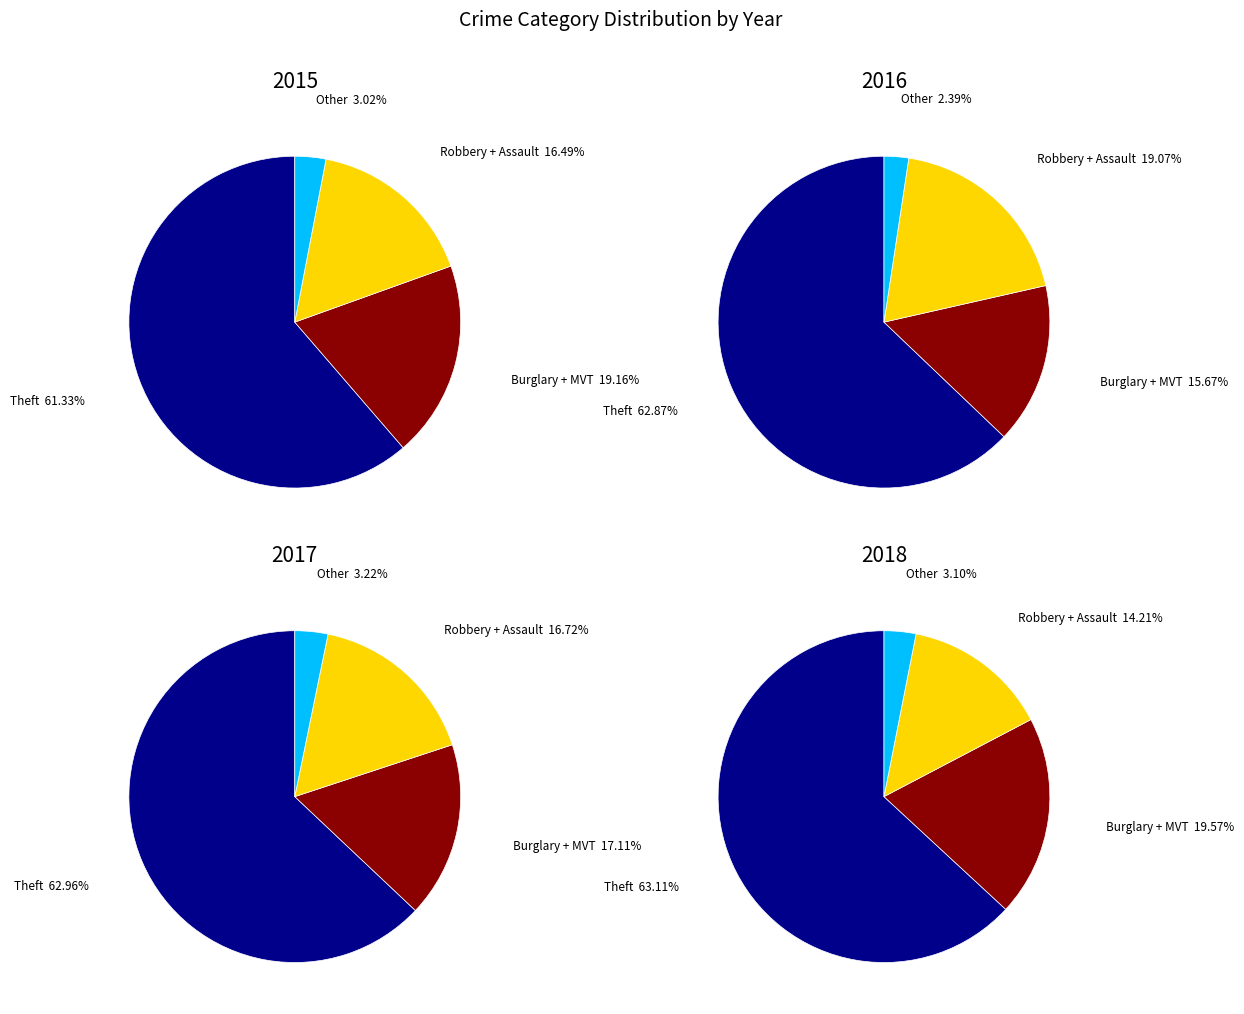

What percentage do Arson and Homicide together represent?

1.1%